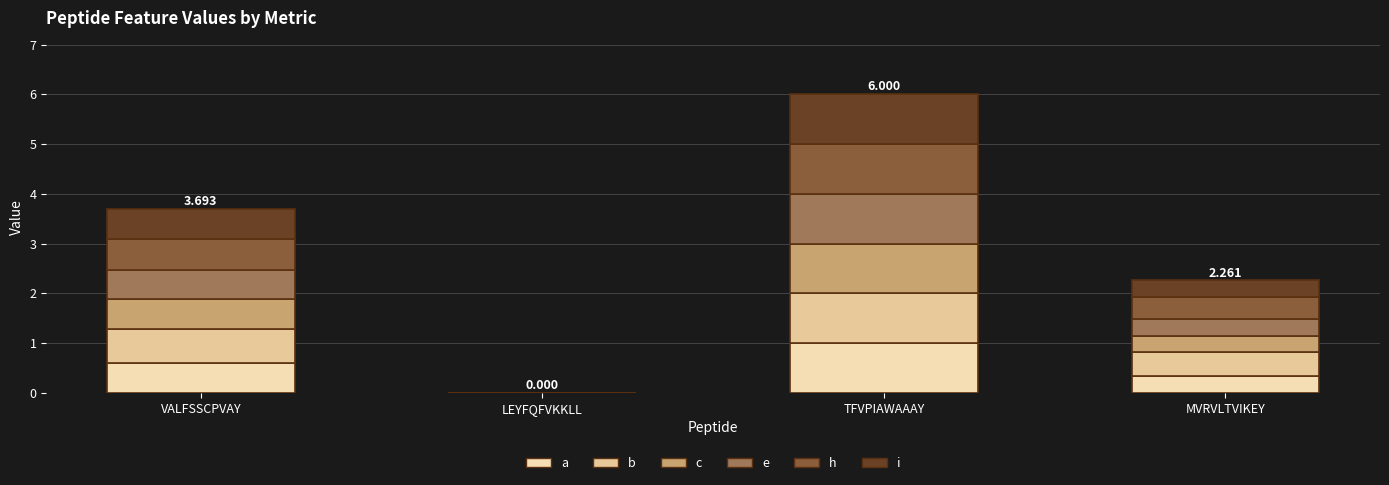

Does the chart contain stacked bars?

Yes